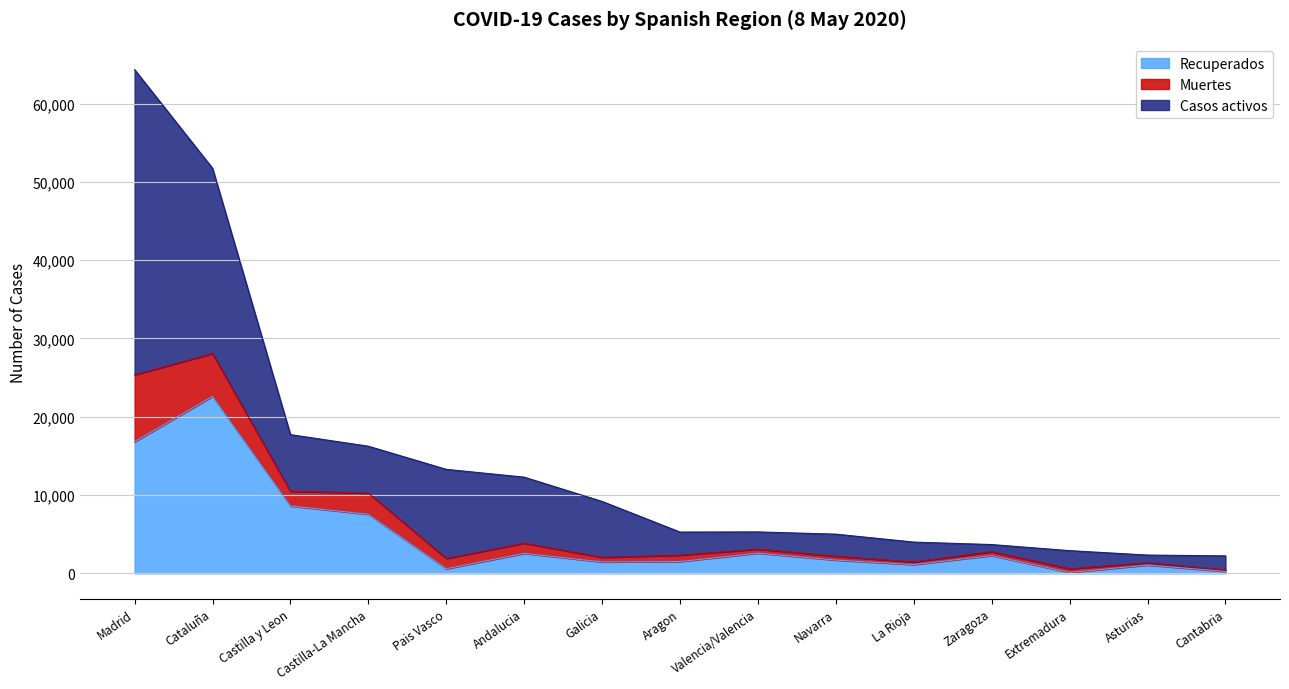

How many data points does each series have?

15